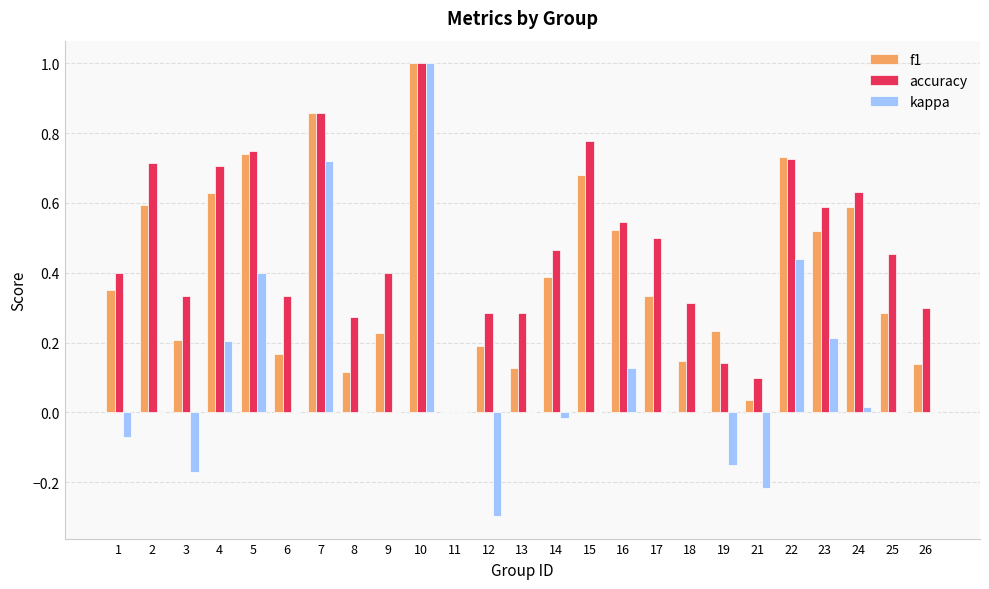

What is the maximum value shown in the chart?

1.0